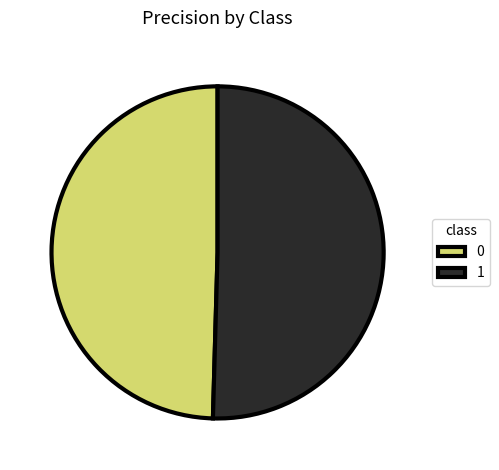

Do 1 and 0 together represent more than half of the pie?

Yes